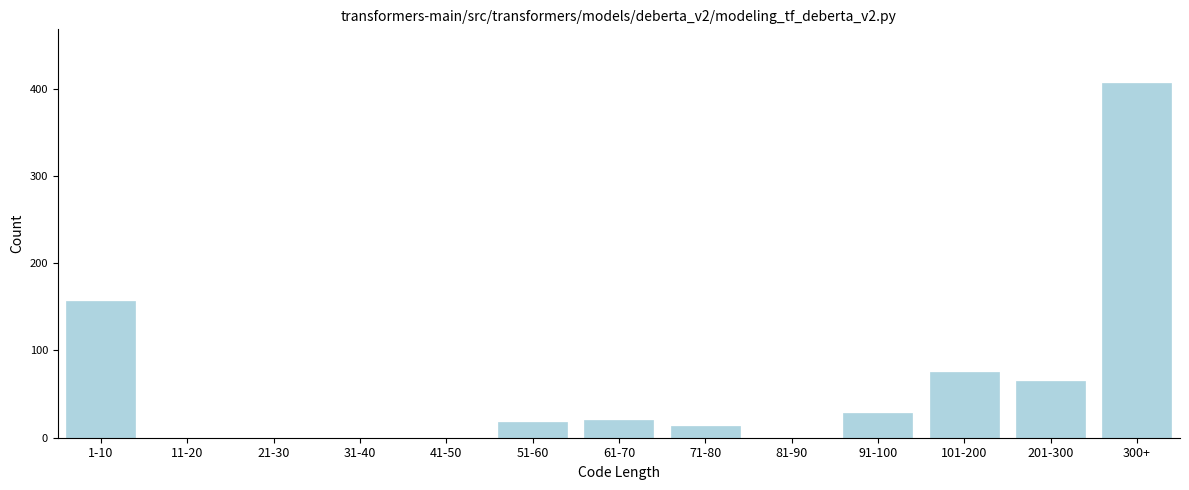

Reading left to right, transcribe all the data shown in this chart.

1-10=157	11-20=0	21-30=0	31-40=0	41-50=0	51-60=18	61-70=20	71-80=14	81-90=0	91-100=28	101-200=75	201-300=65	300+=407